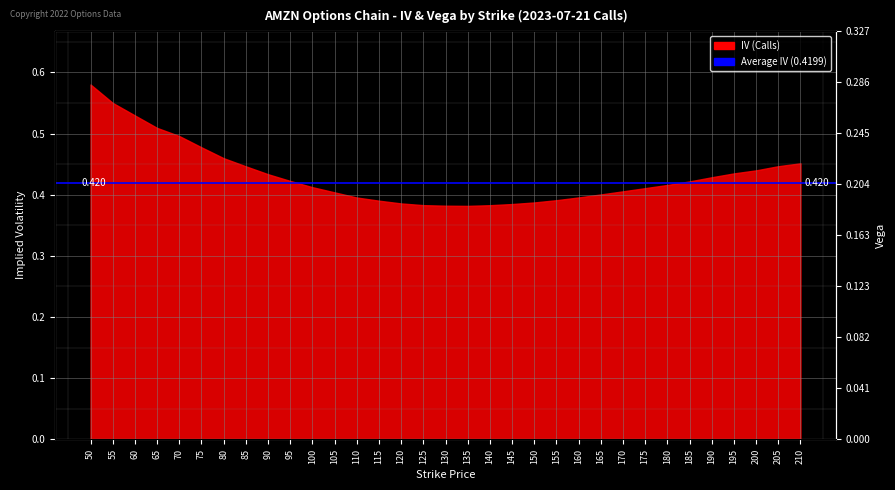

How many categories are shown in the chart?

33